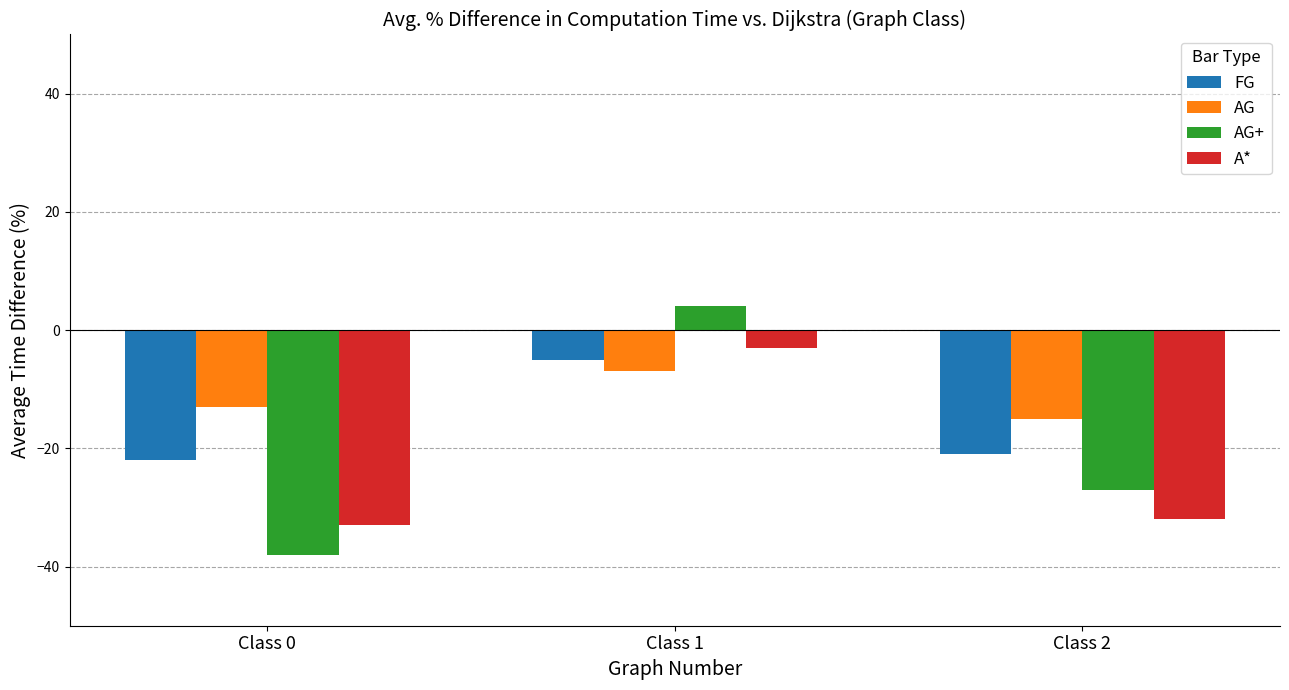

Which series has the largest range (max minus min)?

AG+